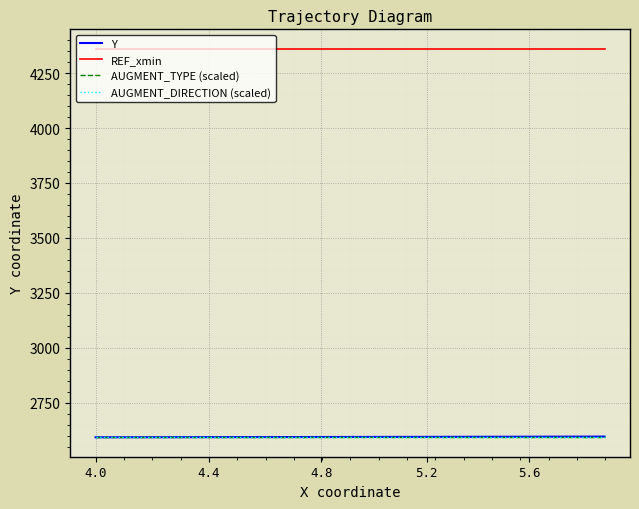

What is the smallest value displayed?

2592.0